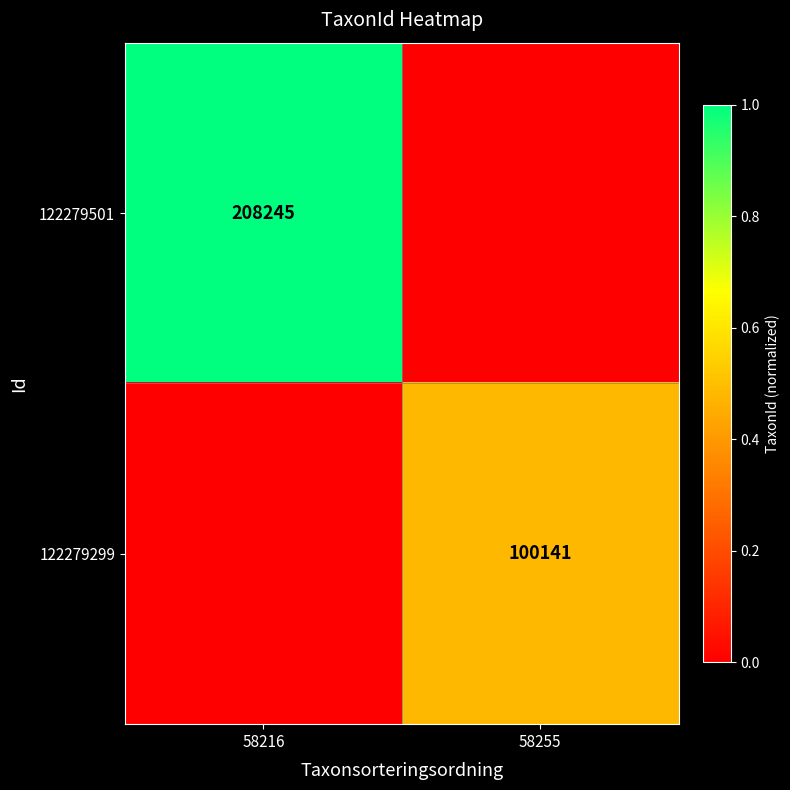

Is it true that 122279501 equals 113262 at 58216?

False